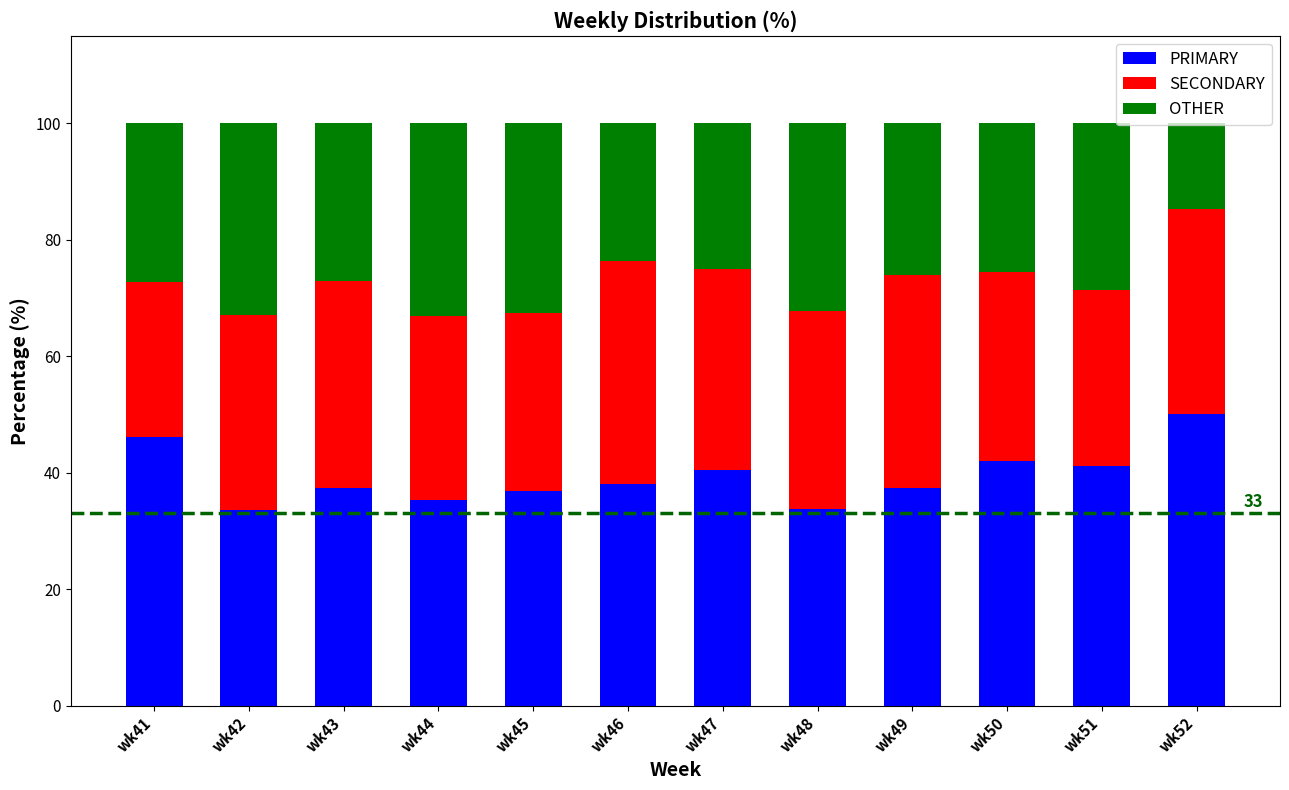

What is the highest value of the PRIMARY series?

50.0